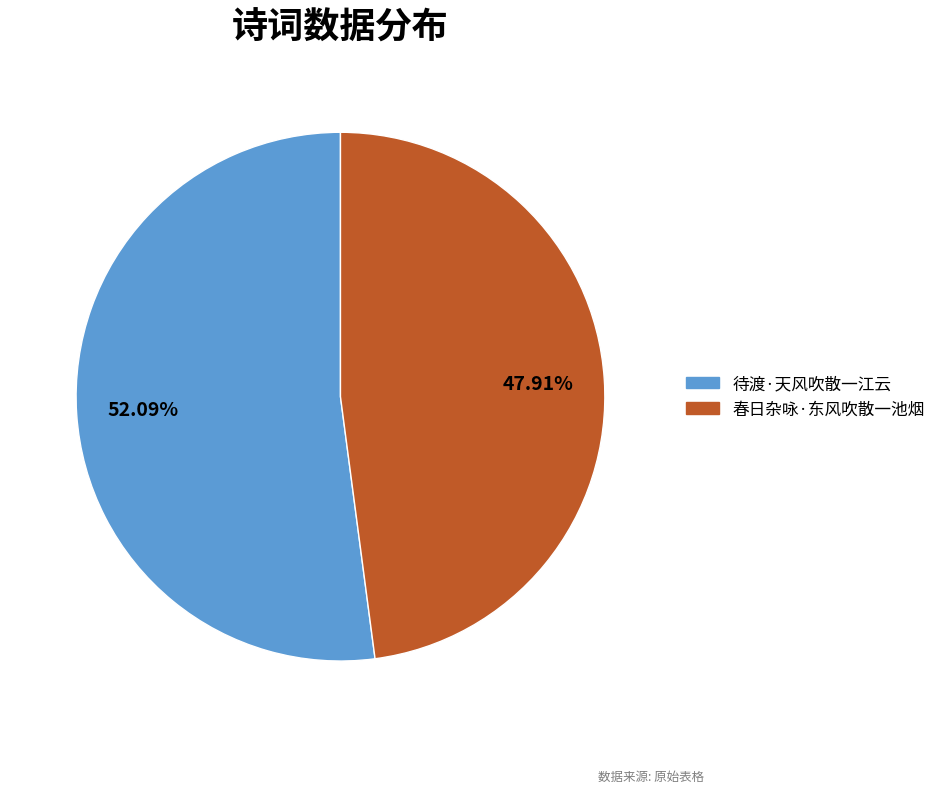

Which has a higher value, 春日杂咏·东风吹散一池烟 or 待渡·天风吹散一江云?

待渡·天风吹散一江云